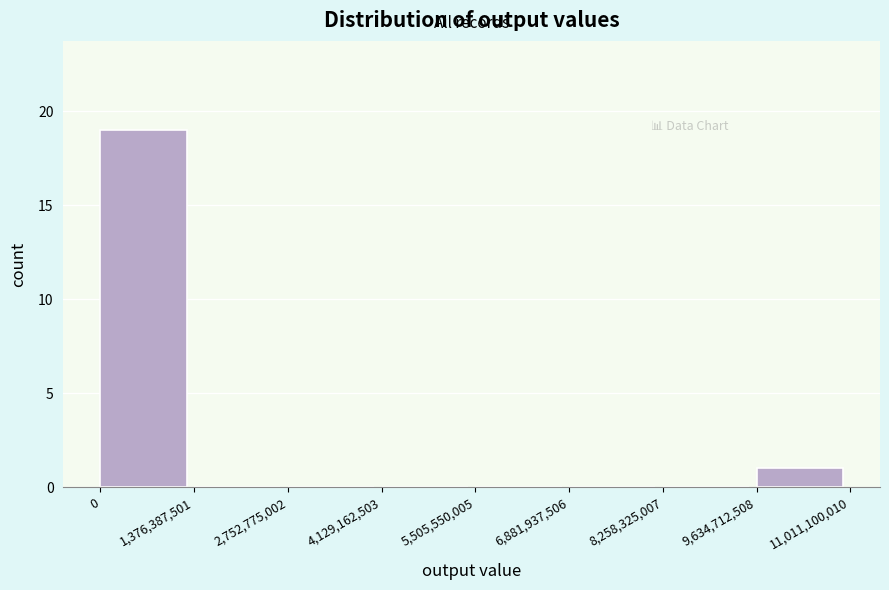

Reading left to right, transcribe this chart: for each bar, give the range it covers on the x-axis and its height. The values are not printed on the chart, so give them approximately, as read against the axis.

0 to 1,376,387,501: 19
1,376,387,501 to 2,752,775,002: 0
2,752,775,002 to 4,129,162,503: 0
4,129,162,503 to 5,505,550,005: 0
5,505,550,005 to 6,881,937,506: 0
6,881,937,506 to 8,258,325,007: 0
8,258,325,007 to 9,634,712,508: 0
9,634,712,508 to 11,011,100,010: 1